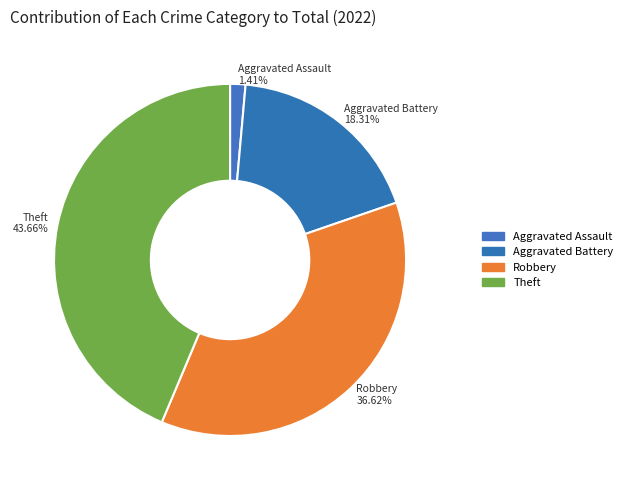

To the nearest percent, what portion does Aggravated Assault represent?

1%